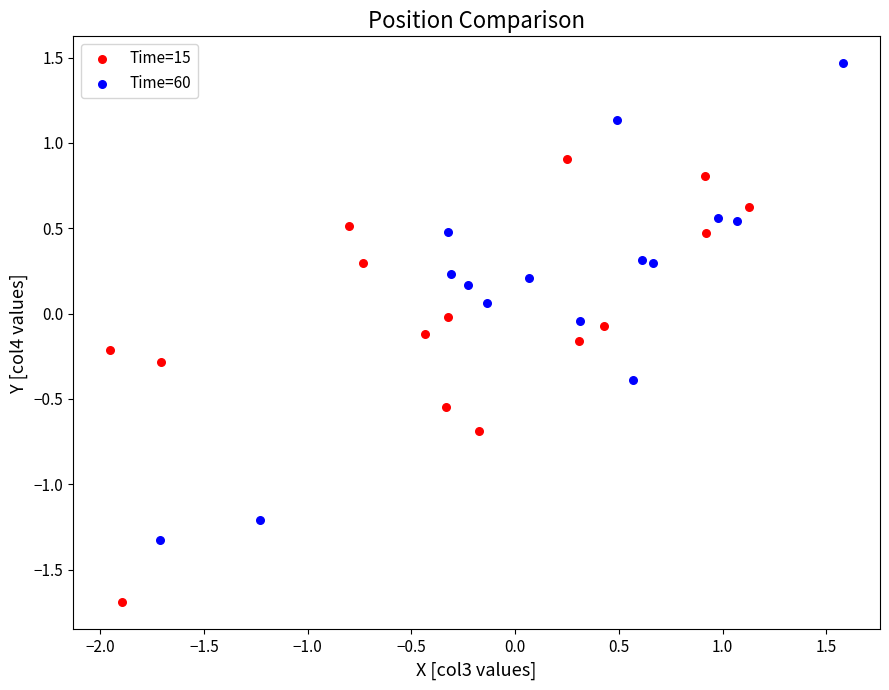

Which series has the largest Y range (max minus min)?

Time=60